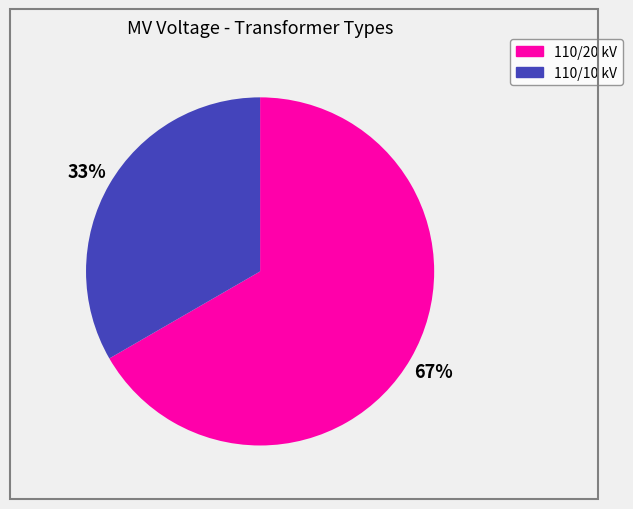

Approximately how many times larger is the value at 110/10 kV compared to 110/20 kV?

0.5